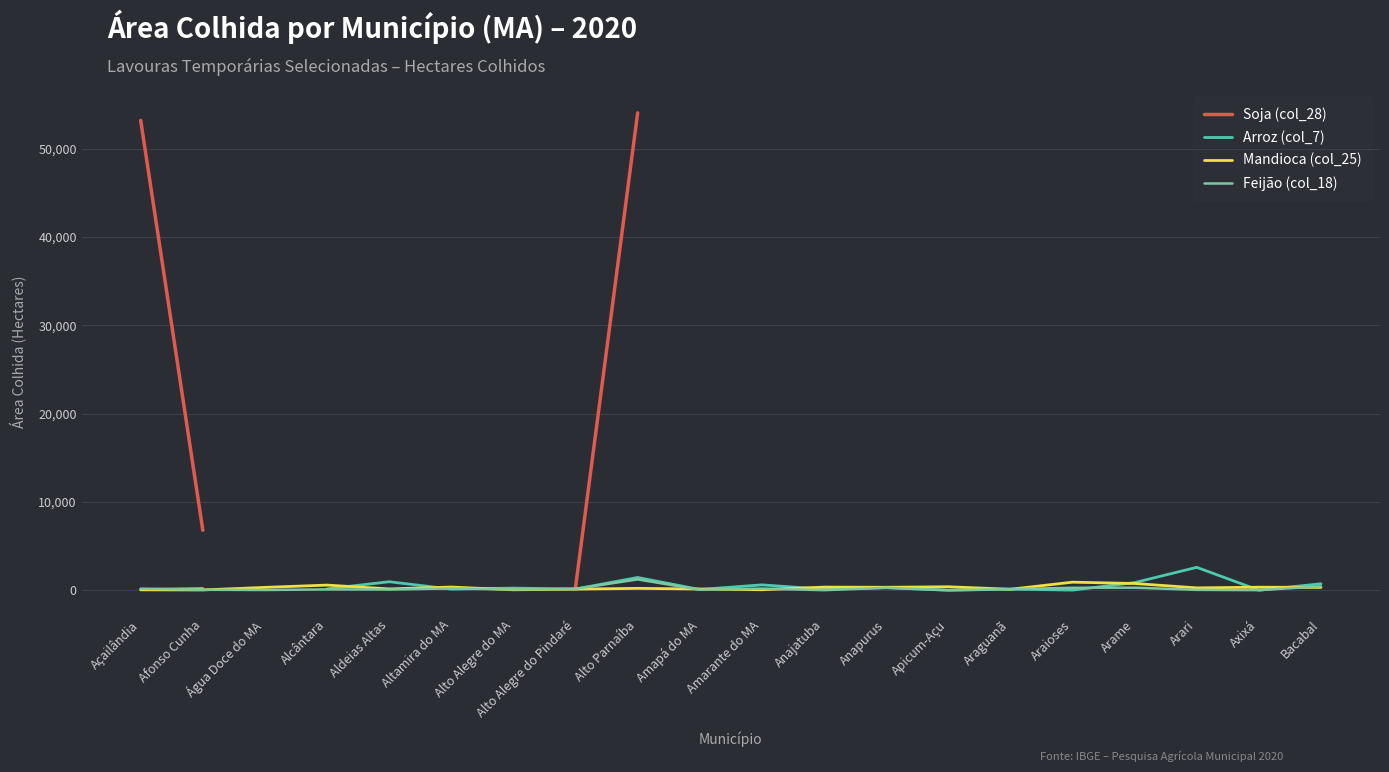

How many data points in Feijão (col_18) are less than 126?

10